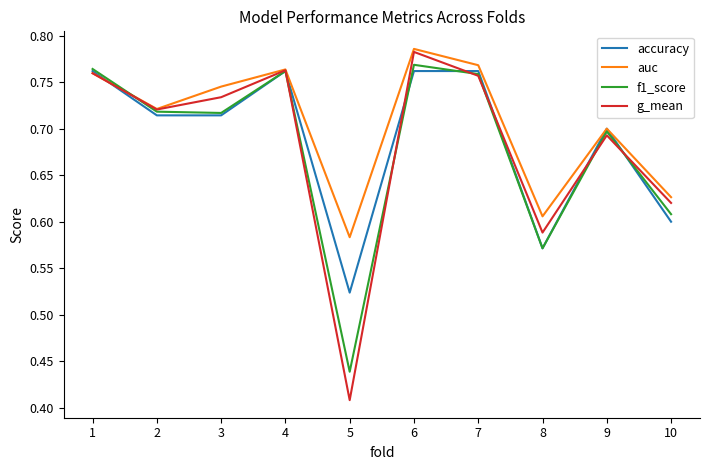

Between 1 and 2, which series saw the biggest shift?

accuracy